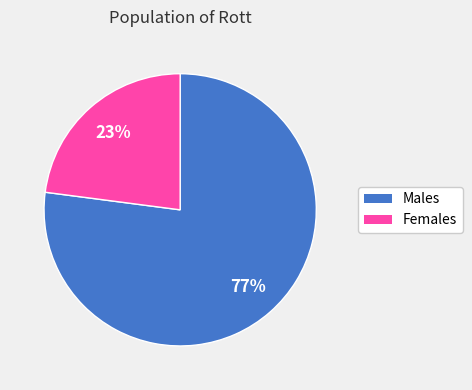

Is the sum of Males and Females greater than half?

Yes